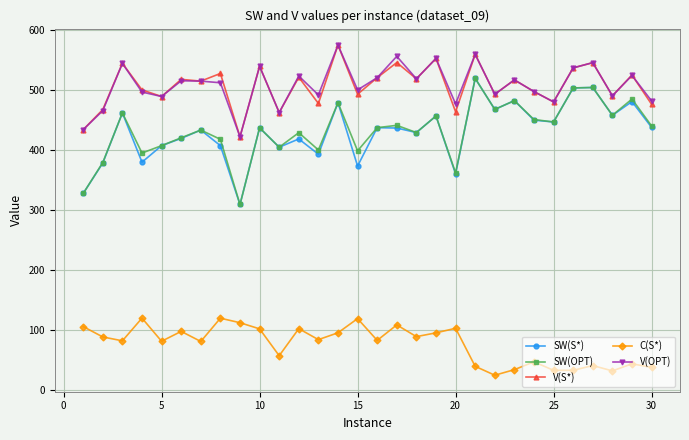

What is the average value of the SW(S*) series?

430.1